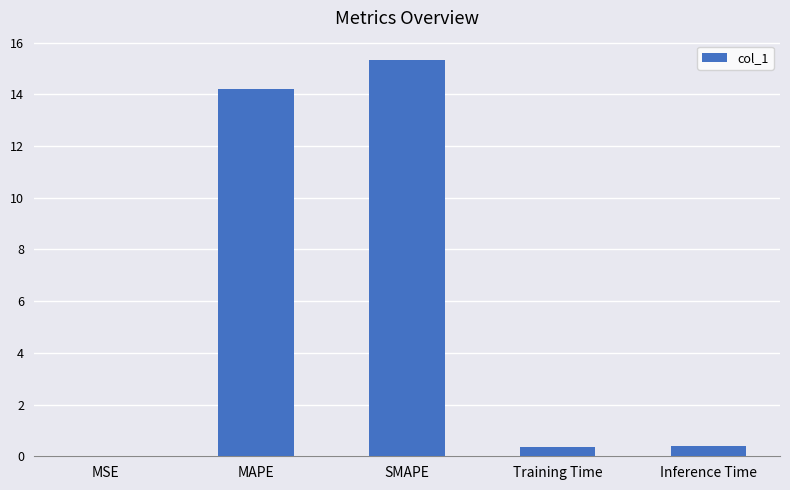

Between Training Time and SMAPE, which is larger?

SMAPE